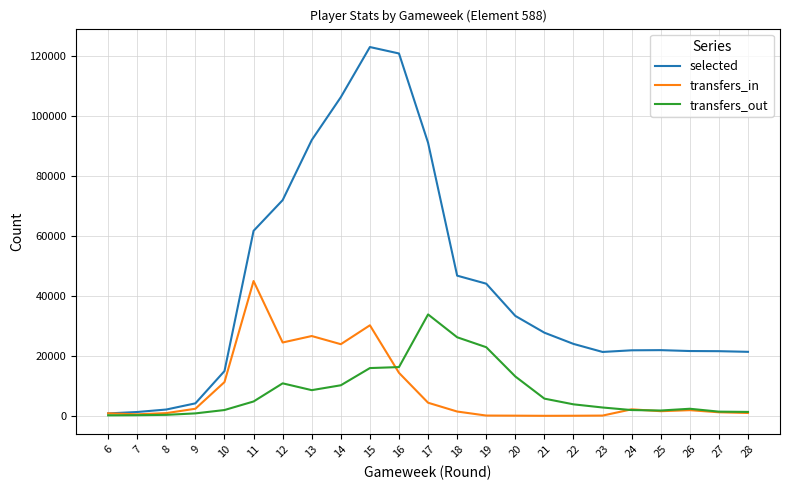

In transfers_in, how many points are lower than both neighbors (excluding endpoints)?

5